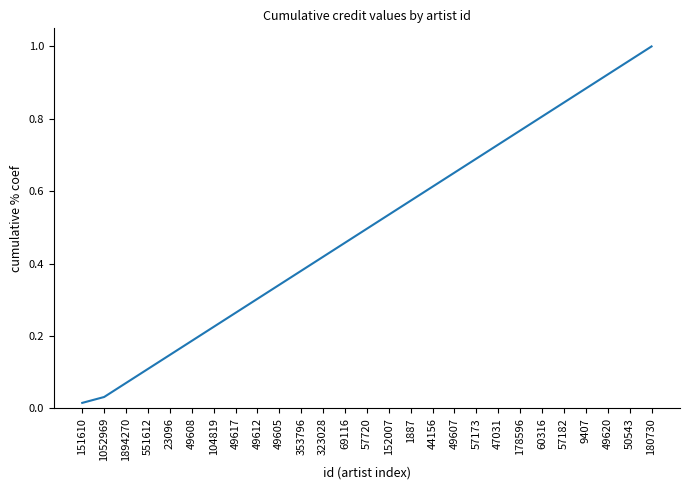

What is the sum of all values?

13.4